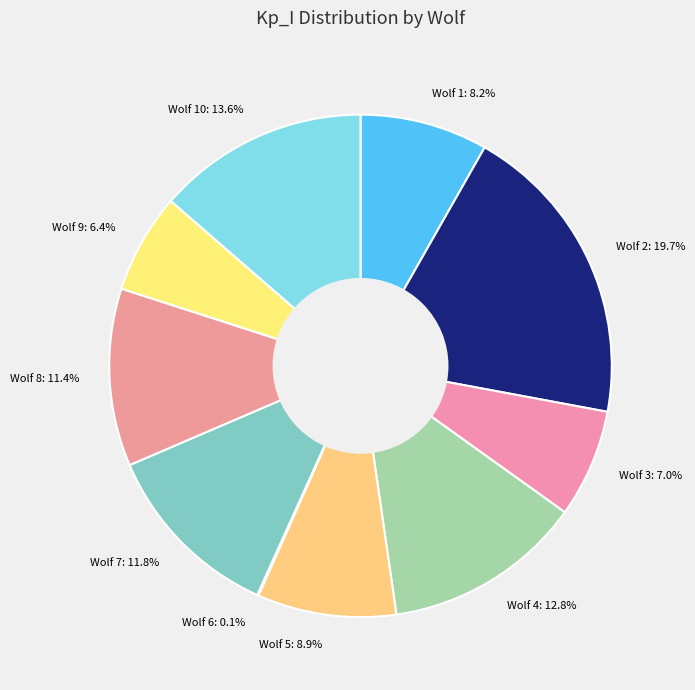

Does any single category account for the majority?

No